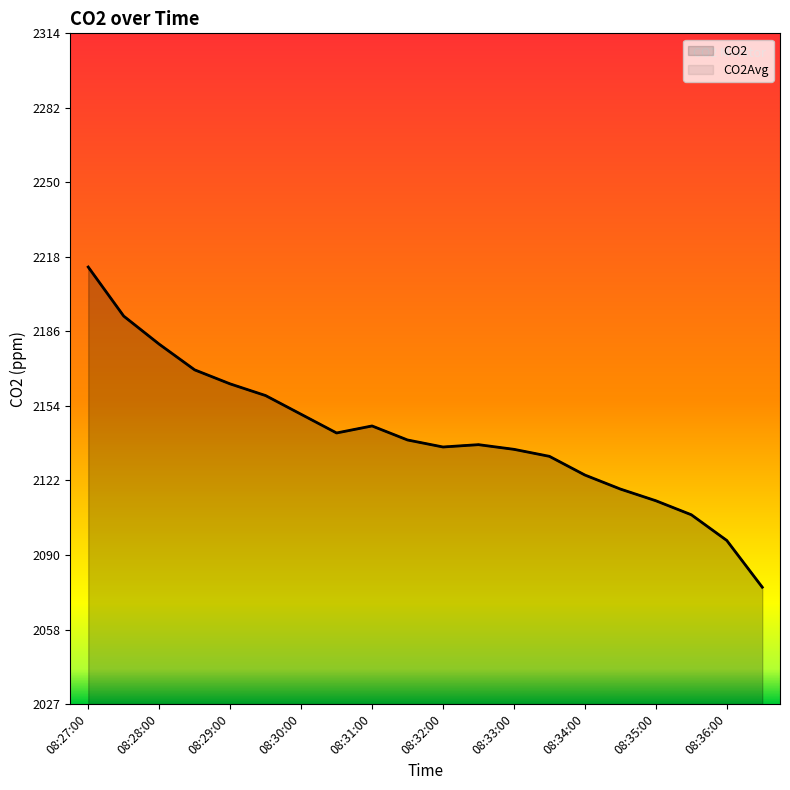

Which series has the largest total across all categories?

CO2